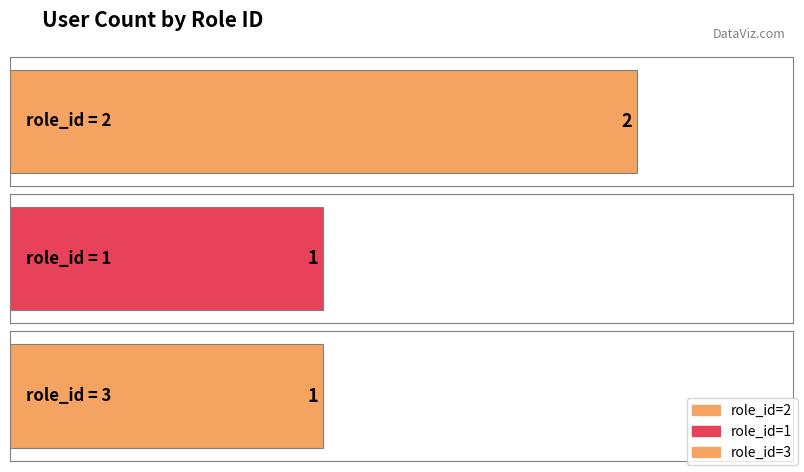

Reading left to right, list all the values displayed in this chart.

2=2	1=1	3=1